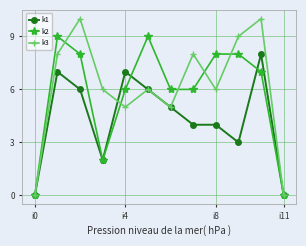

Which series has the largest total across all categories?

k3